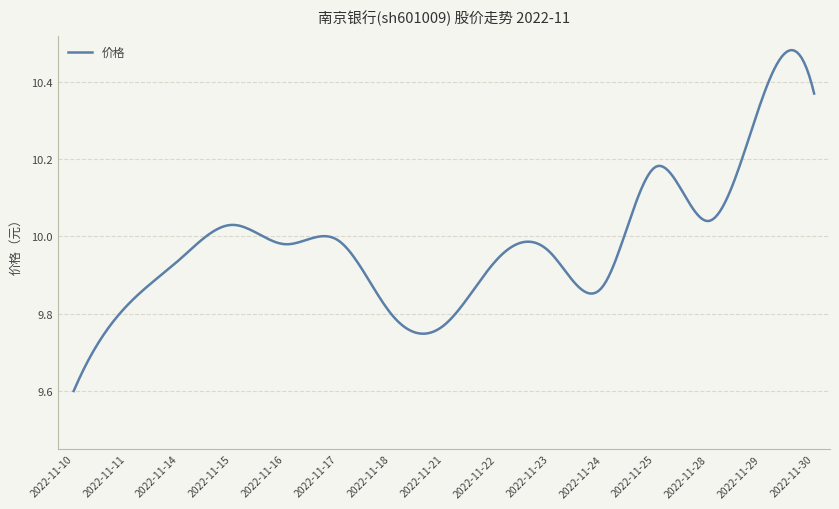

What is the difference between the maximum and minimum values?

0.9